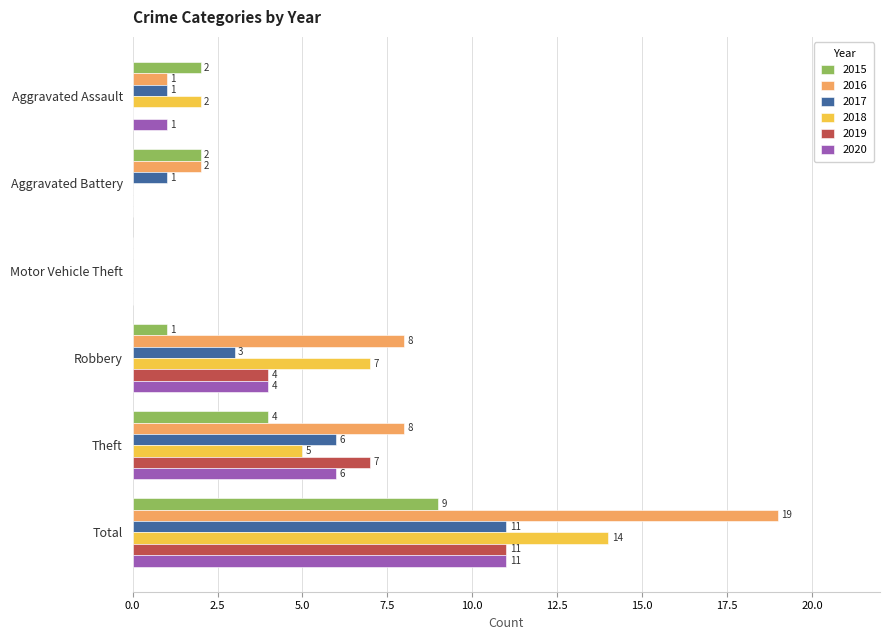

What is the sum of the 2017 values at Aggravated Battery and Total?

12